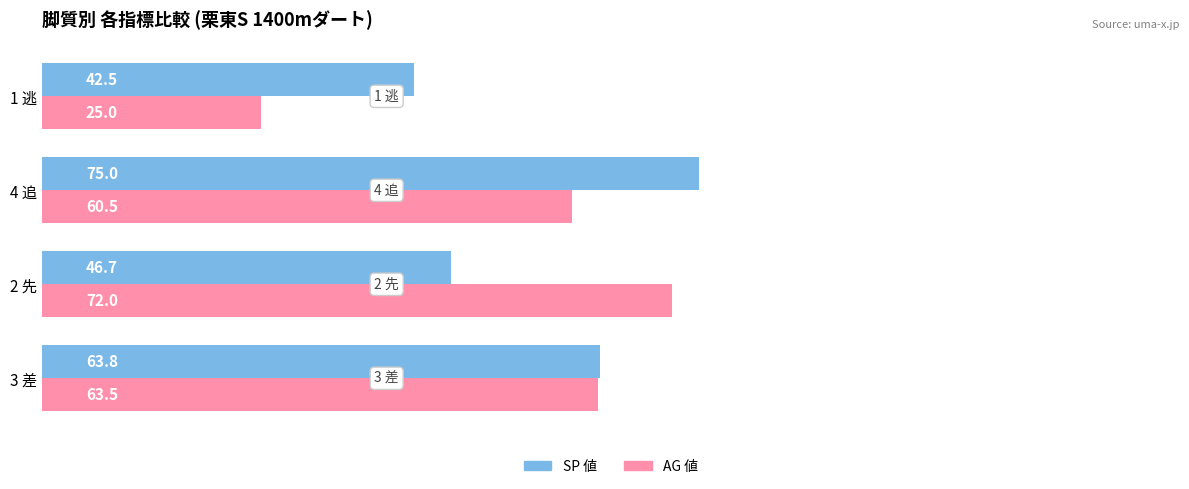

What is the difference between the highest and lowest values at 1 逃?

17.5